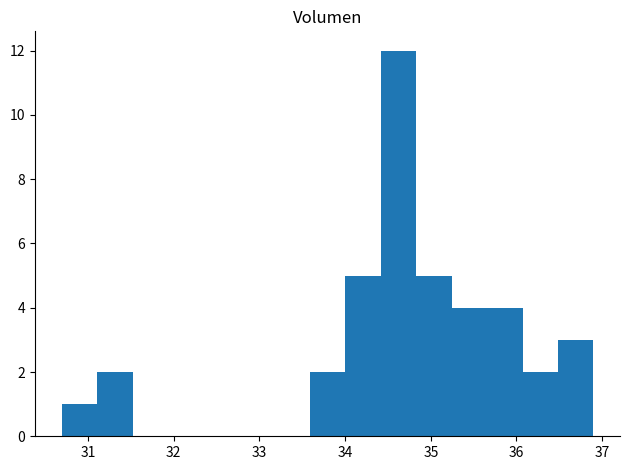

Reading left to right, transcribe this chart: for each bar, give the range it covers on the x-axis and its height. Neither the bar edges nor the heights are printed on the chart, so give them approximately, as read against the axes.

30.7 to 31.1: 1
31.1 to 31.5: 2
31.5 to 31.9: 0
31.9 to 32.3: 0
32.3 to 32.8: 0
32.8 to 33.2: 0
33.2 to 33.6: 0
33.6 to 34.0: 2
34.0 to 34.4: 5
34.4 to 34.8: 12
34.8 to 35.2: 5
35.2 to 35.7: 4
35.7 to 36.1: 4
36.1 to 36.5: 2
36.5 to 36.9: 3